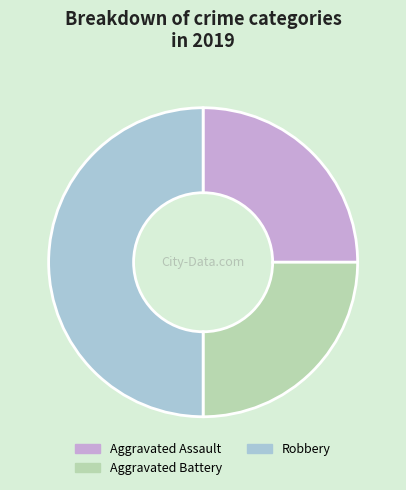

How many segments does this pie chart have?

3